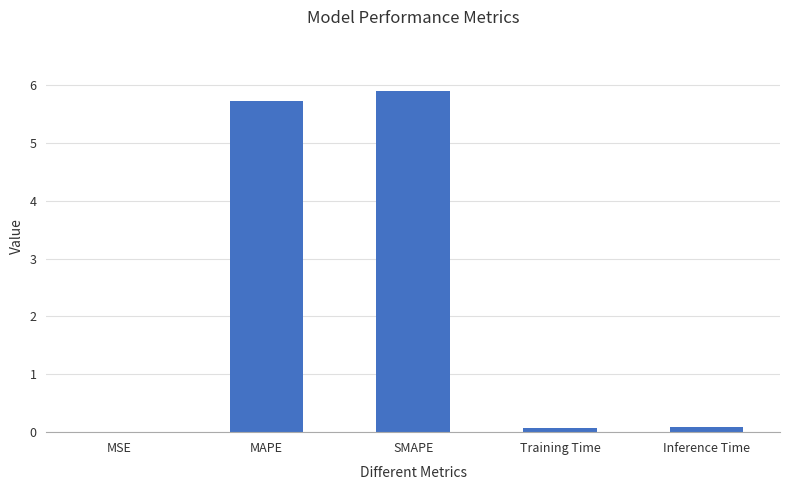

Which category has the highest value across all series?

SMAPE